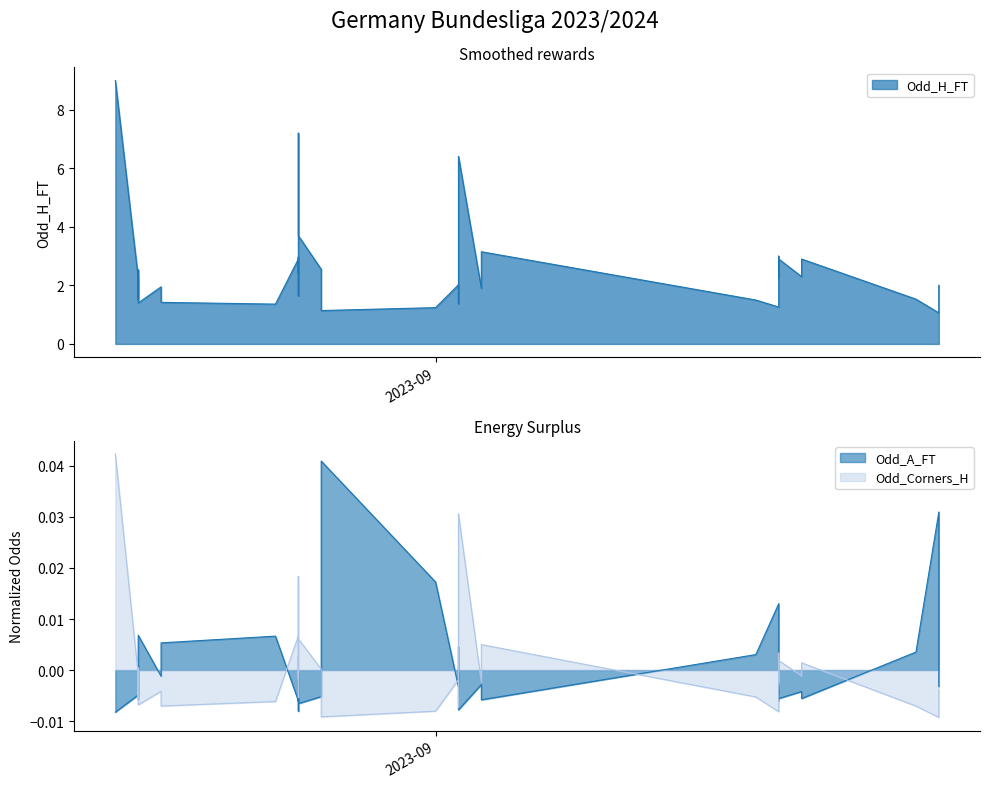

What are all the series names shown in the legend?

Odd_H_FT, Odd_A_FT, Odd_Corners_H